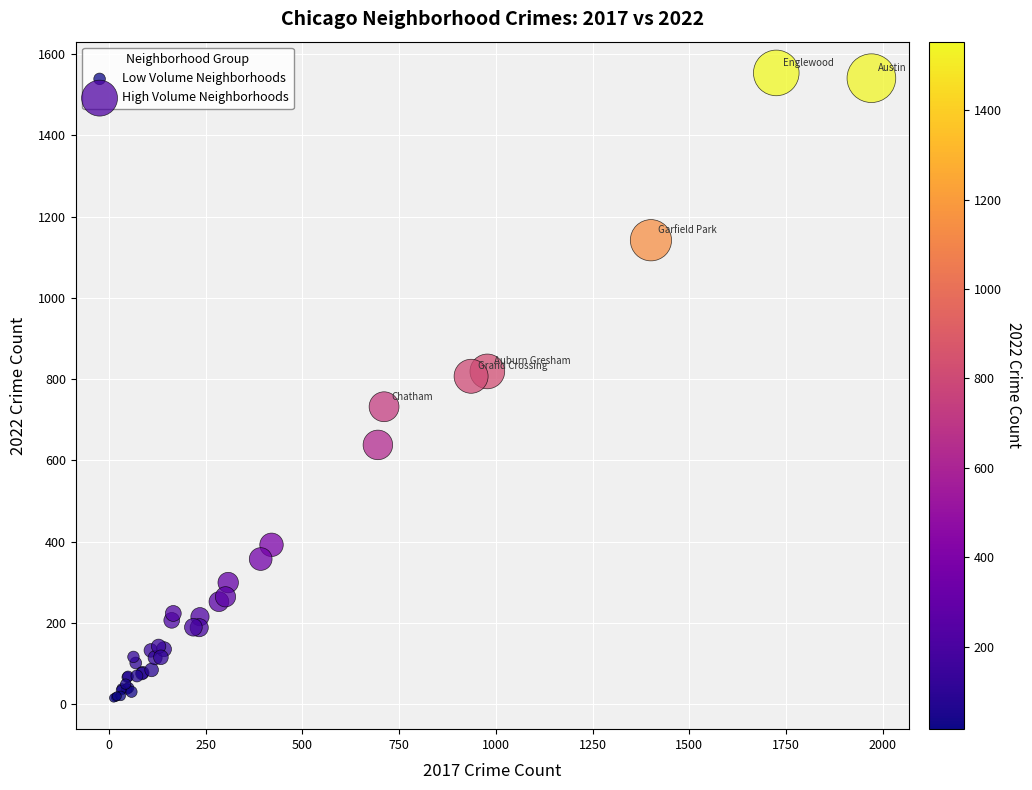

Which series reaches the maximum Y coordinate?

High Volume Neighborhoods